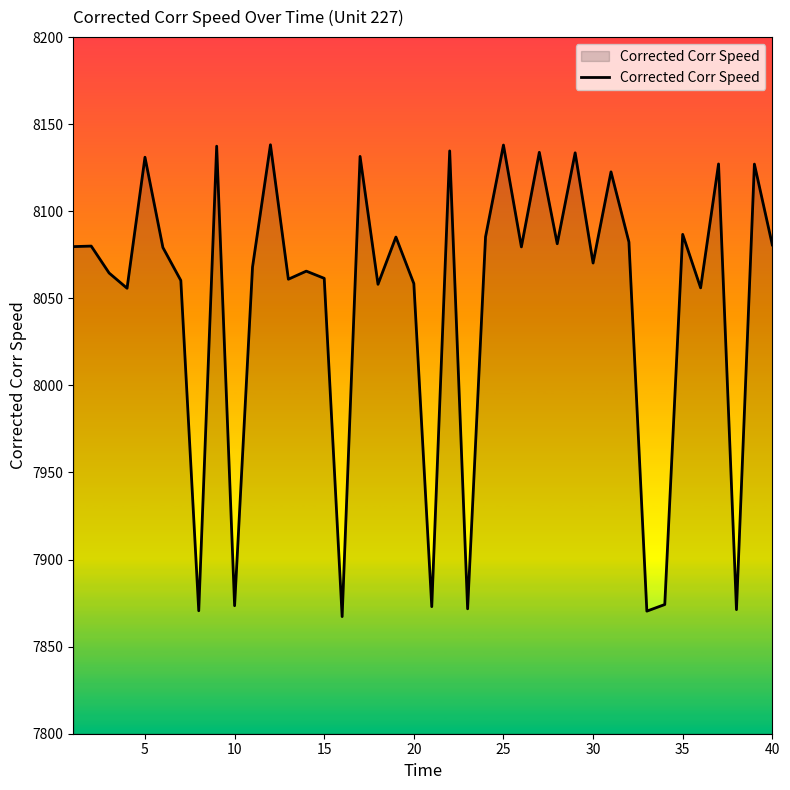

What is the maximum value shown in the chart?

8138.2